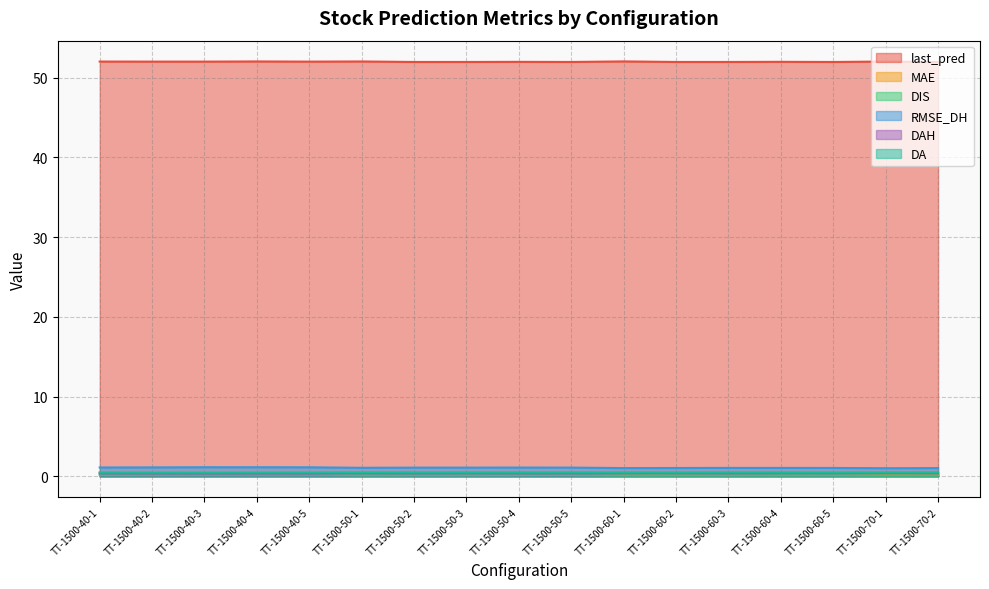

What is the lowest value of the RMSE_DH series?

1.0